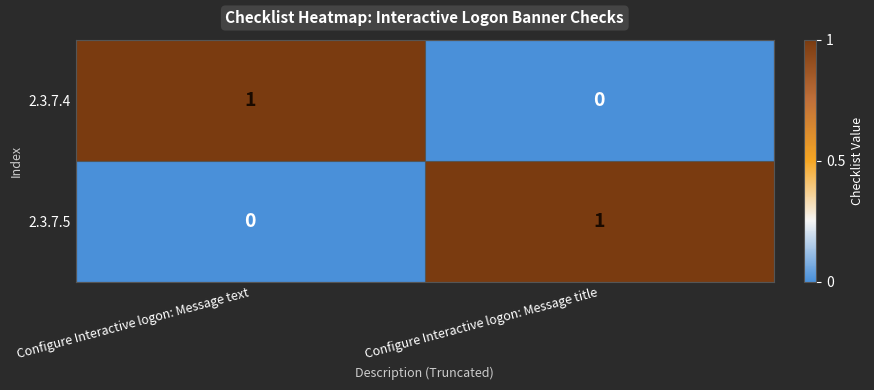

The 2.3.7.4 series shows -1 at Configure Interactive logon: Message title. True or false?

False